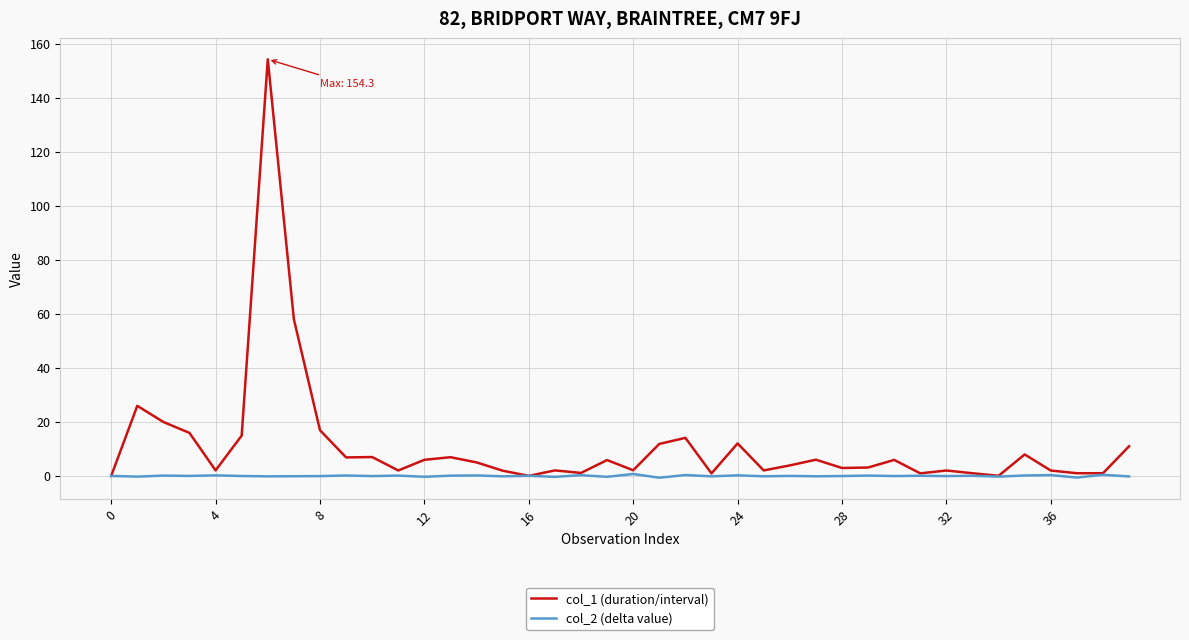

Does the chart display data point markers on the line(s)?

No